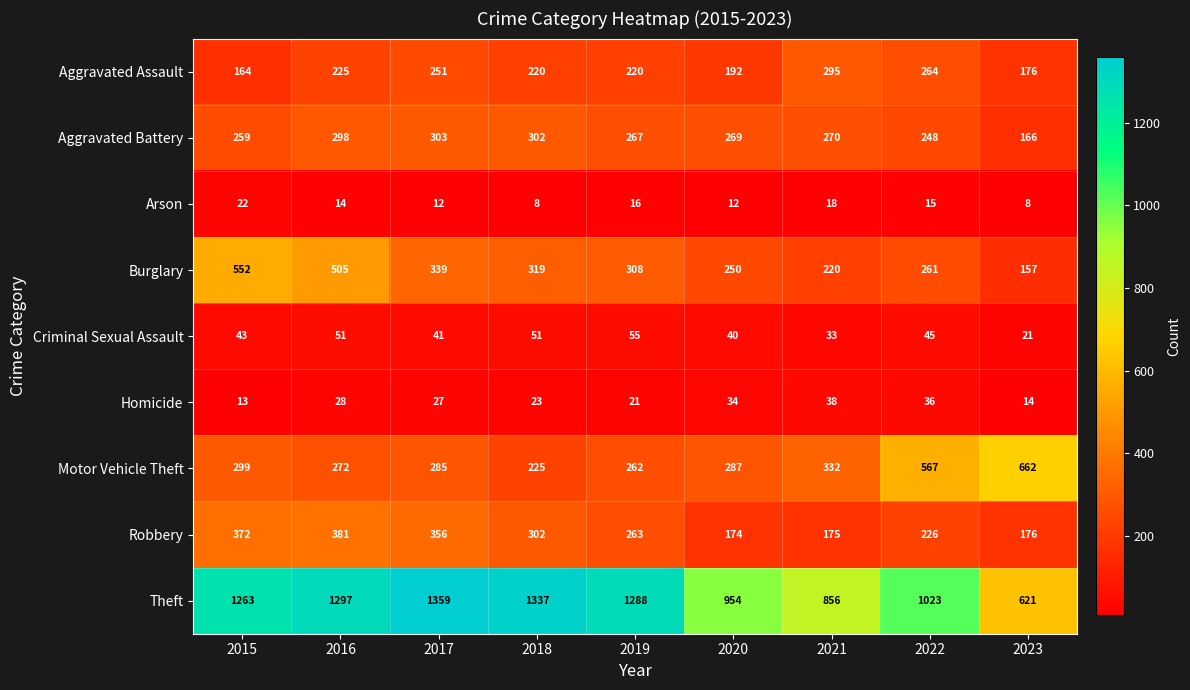

What is the difference between the maximum and second lowest values in the Aggravated Battery series?

55